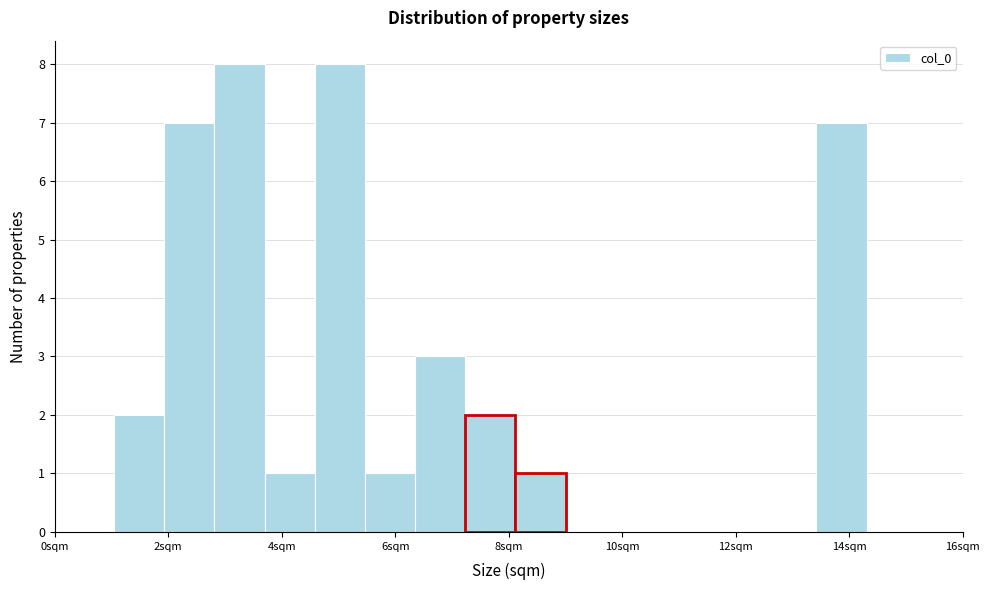

How tall is the bar that spans 3.6 to 4.6 on the x-axis? Neither the bar edges nor the heights are printed on the chart, so give them approximately, as read against the axes.

1